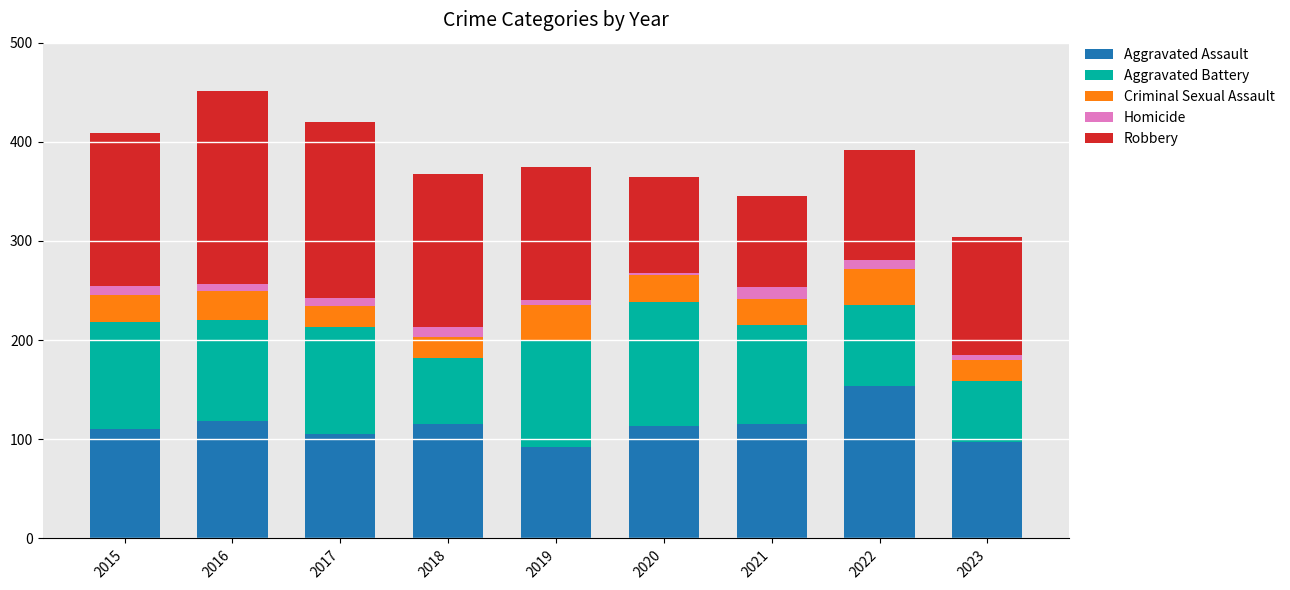

What is the lowest value of the Aggravated Assault series?

92